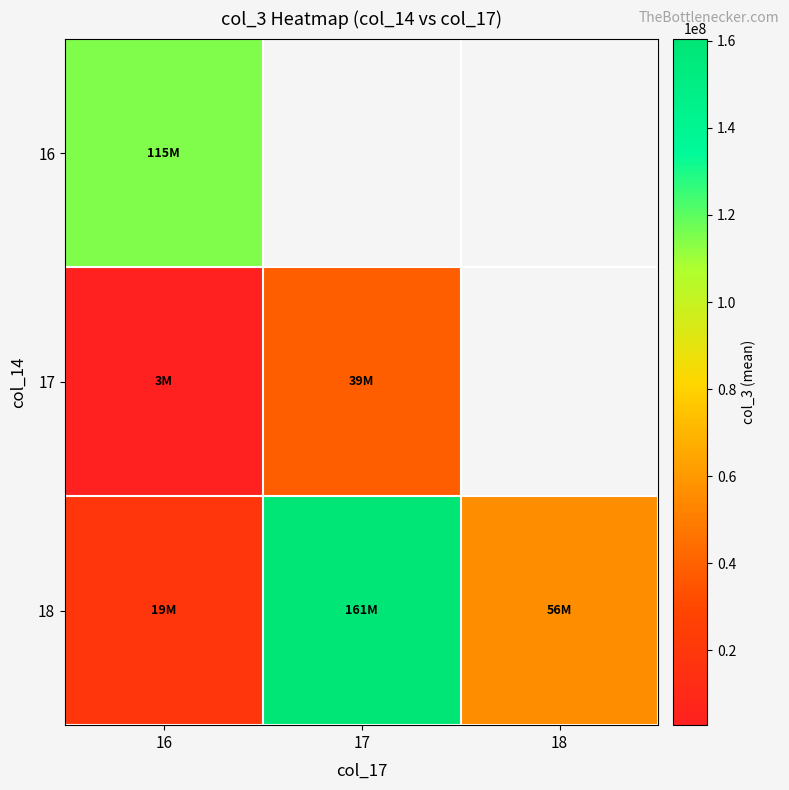

Which has a higher value, 17 or 16?

16